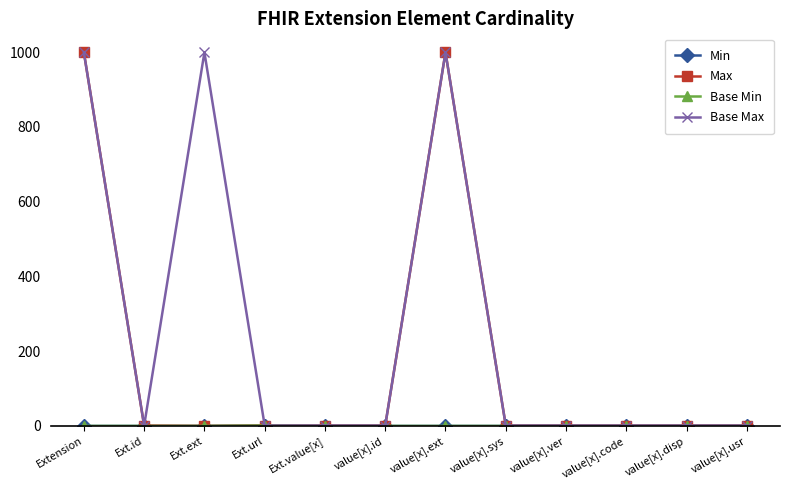

Is this an area chart (filled region under the line)?

No